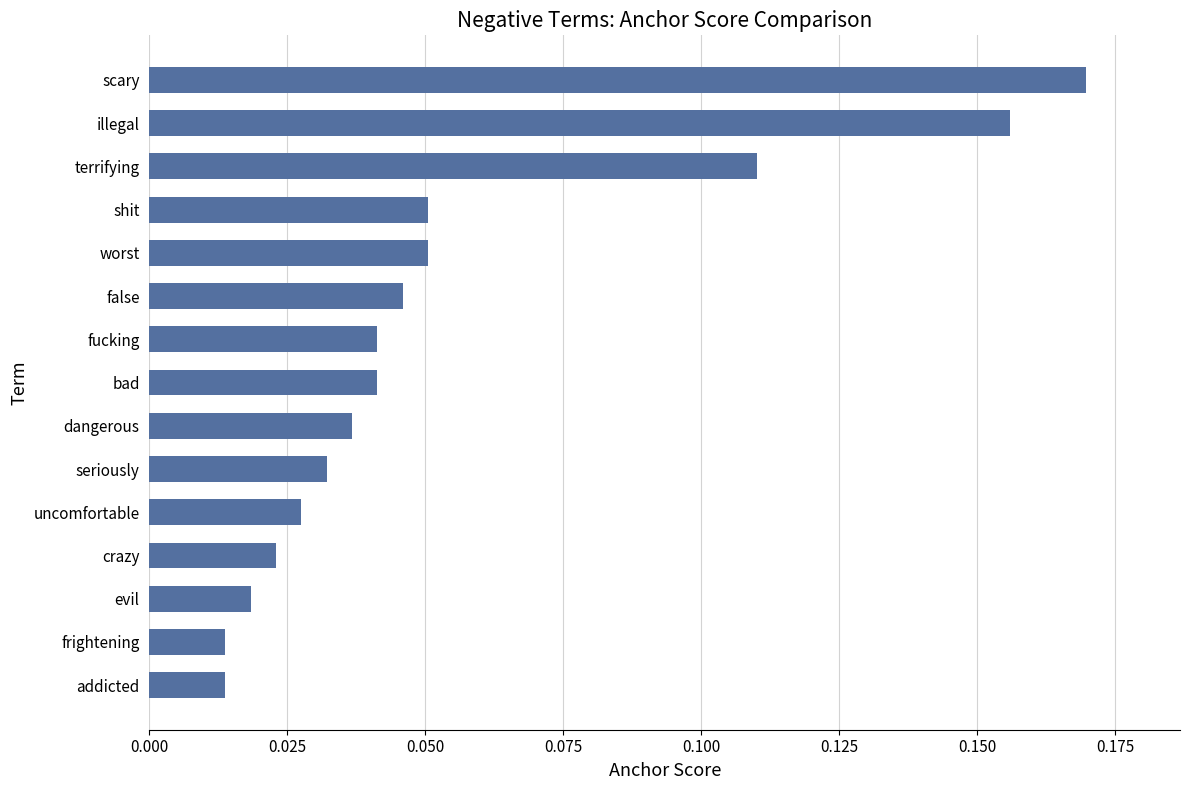

How many categories are shown in the chart?

15